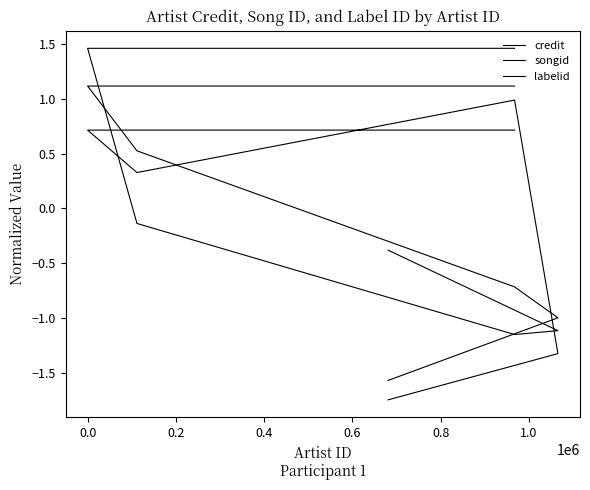

How many interior local valleys does the labelid series have?

1